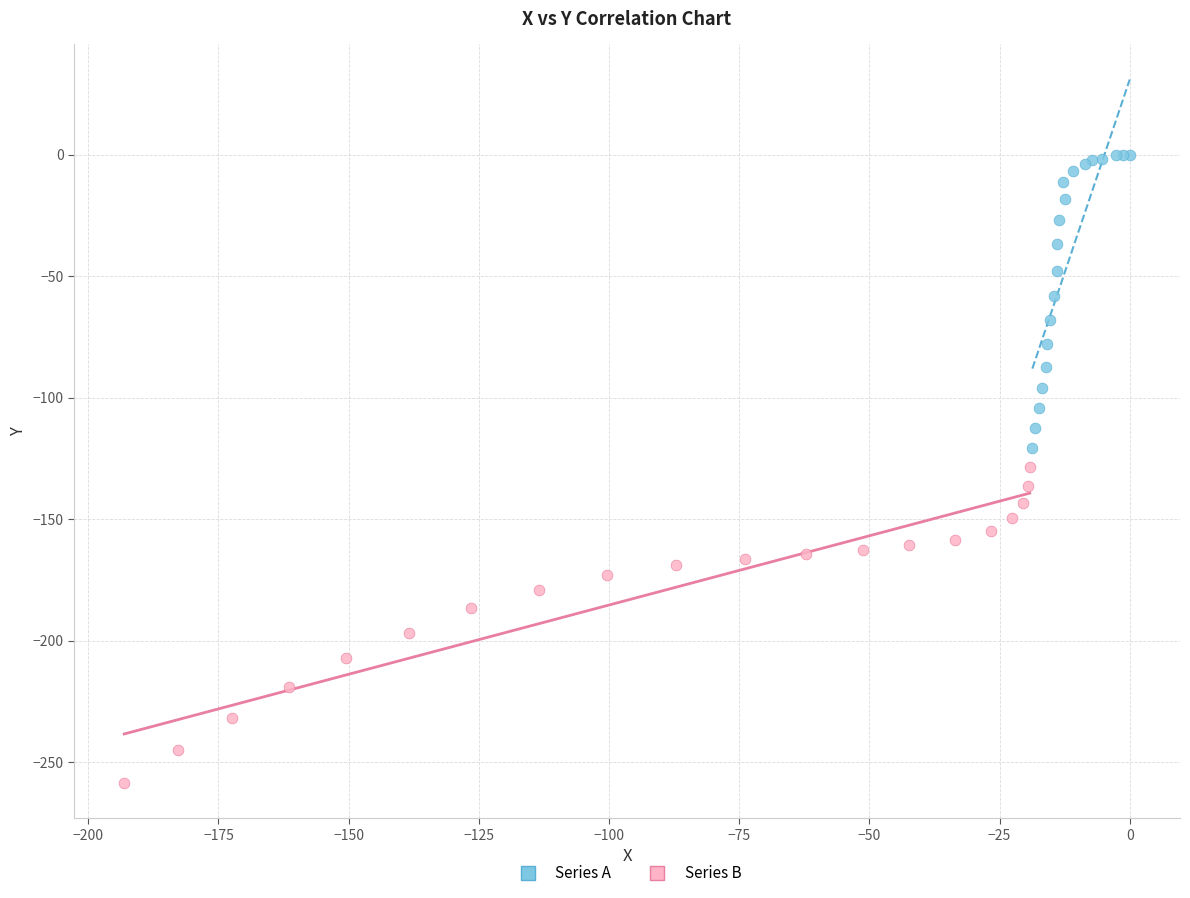

Which series contains the highest Y value?

Series A